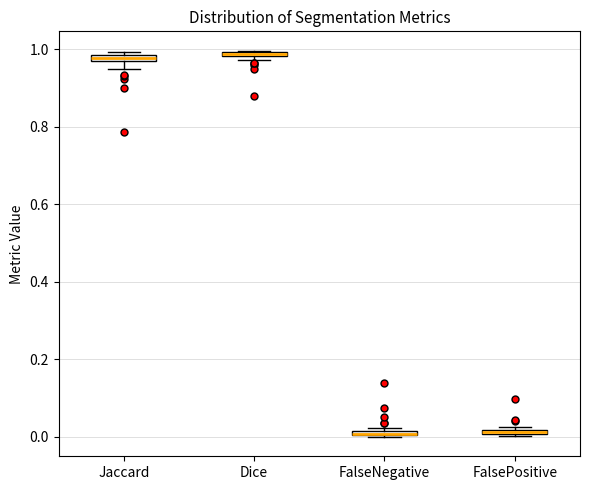

Where is the upper edge of the box for Jaccard on the y-axis? The values are not printed on the chart, so give them approximately, as read against the axis.

0.98